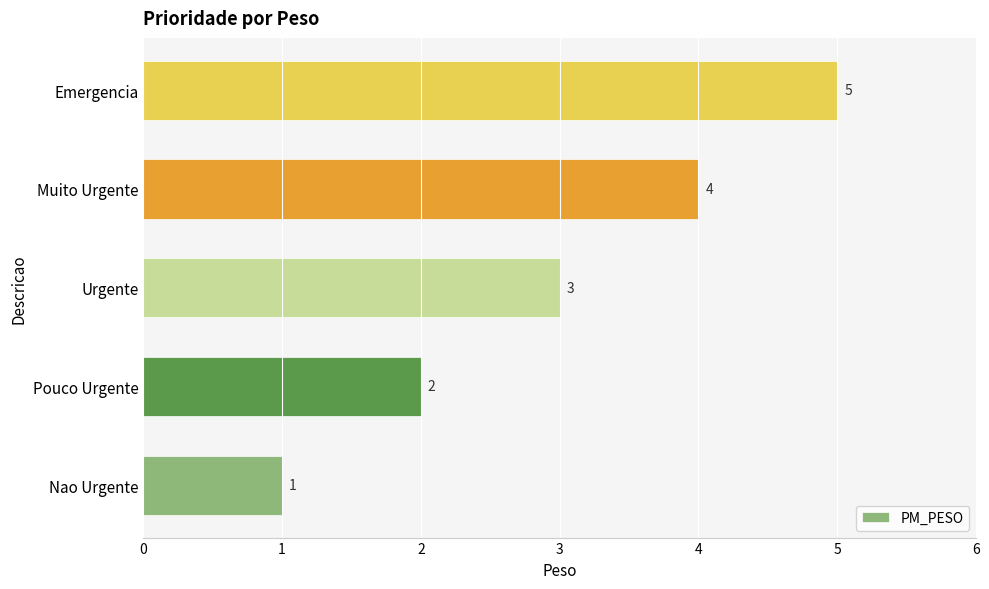

What is the difference between the maximum and minimum values?

4